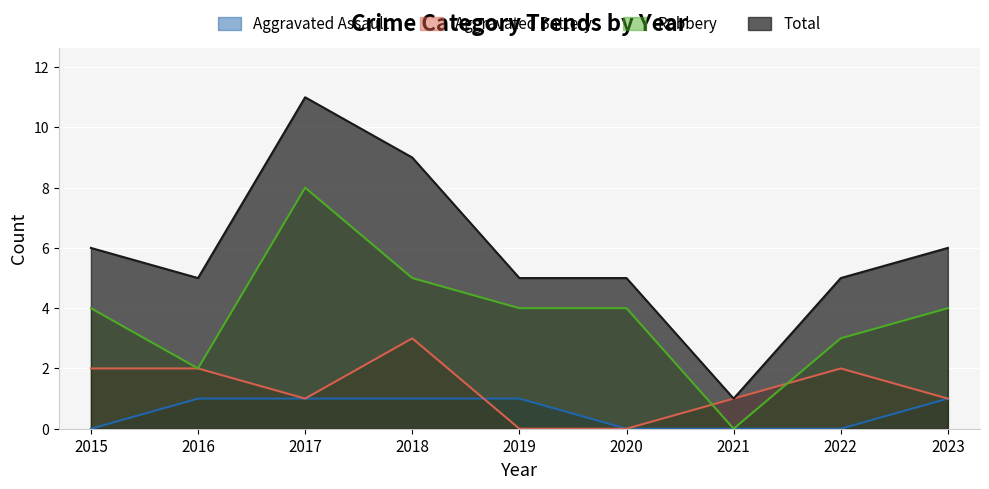

Reading left to right, extract all data points from this chart.

Aggravated Assault: 0	1	1	1	1	0	0	0	1
Aggravated Battery: 2	2	1	3	0	0	1	2	1
Robbery: 4	2	8	5	4	4	0	3	4
Total: 6	5	11	9	5	5	1	5	6